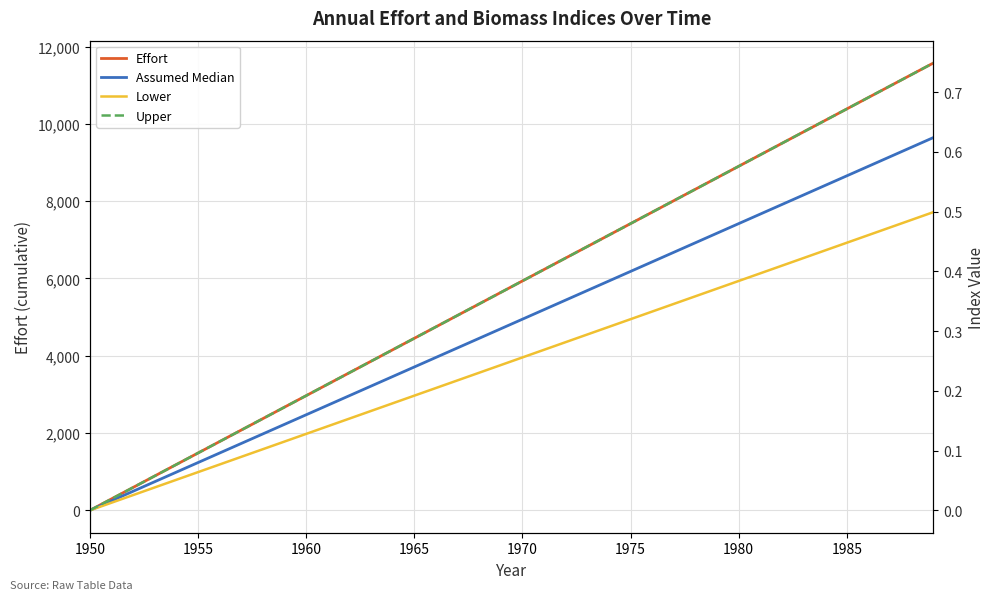

At which label does Upper reach its minimum?

1950